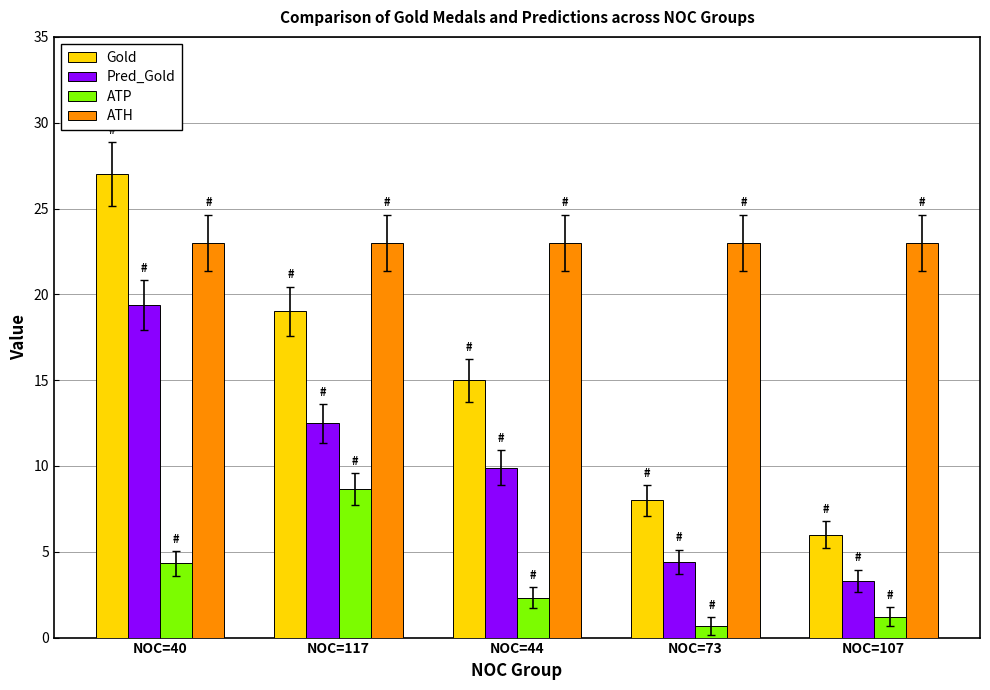

Reading right to left, list all the values displayed in this chart.

Gold: 6.0	8.0	15.0	19.0	27.0
Pred_Gold: 3.3	4.4	9.9	12.5	19.4
ATP: 1.2	0.7	2.3	8.7	4.3
ATH: 23.0	23.0	23.0	23.0	23.0